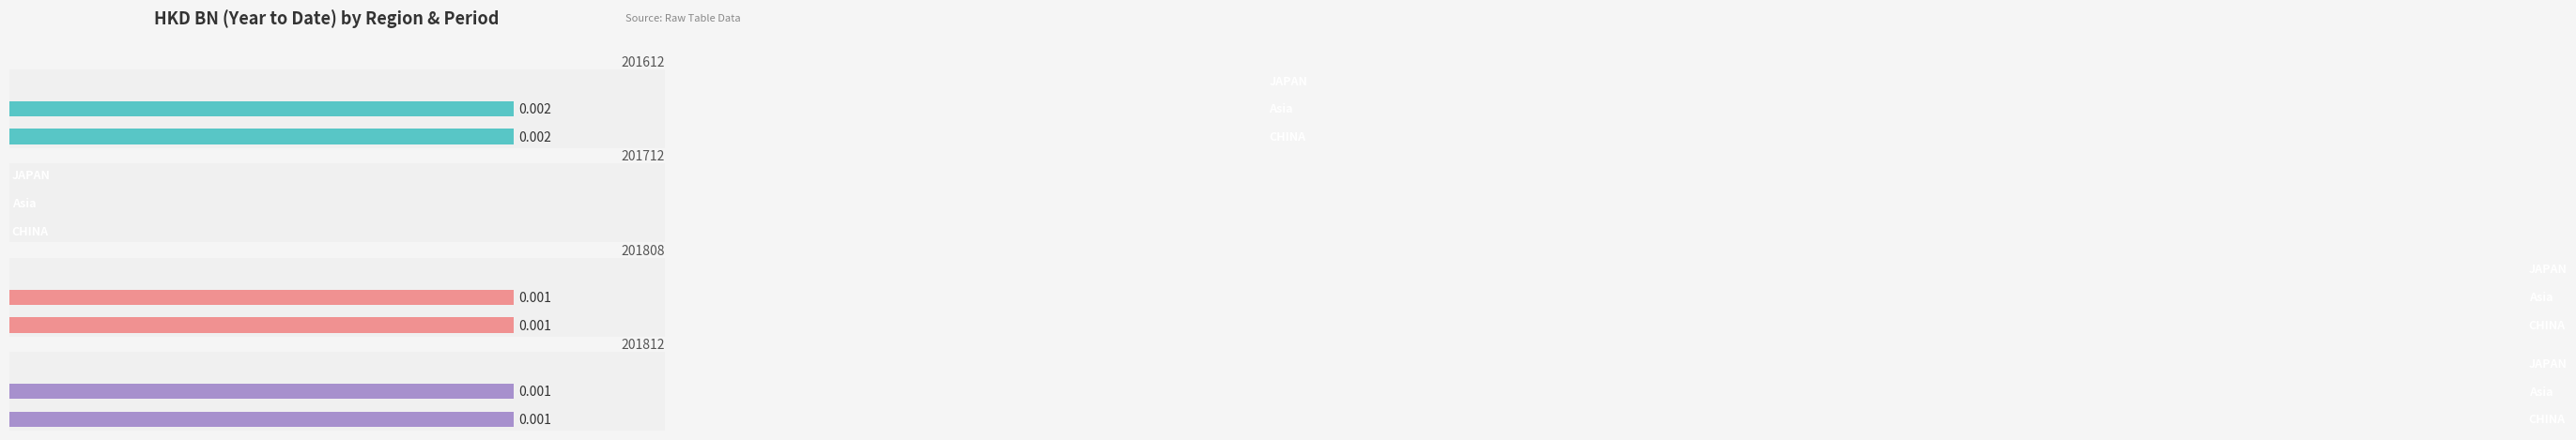

Which category has the highest value across all series?

CHINA